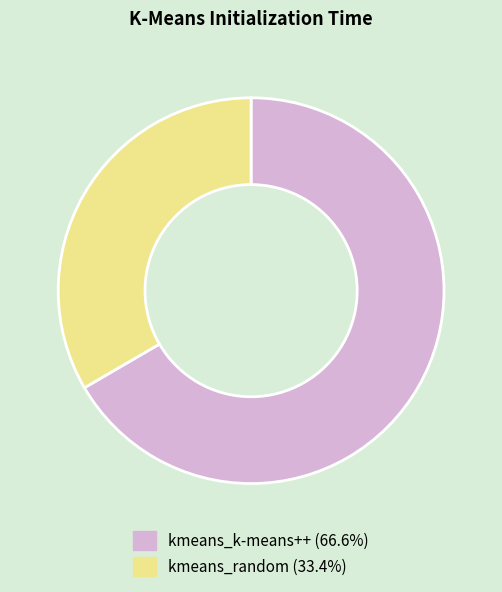

Which category accounts for the majority?

kmeans_k-means++